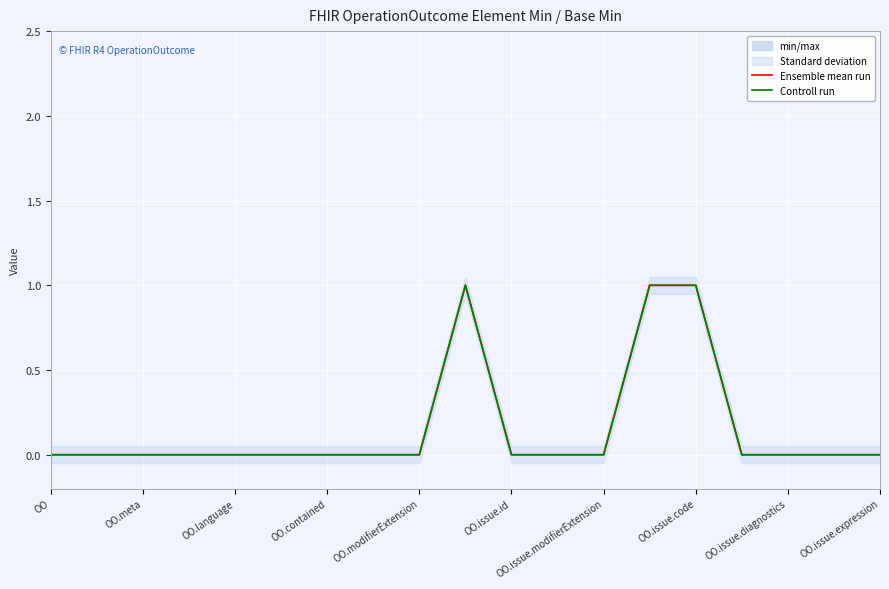

True or false: Ensemble mean run and Controll run intersect in this chart.

False